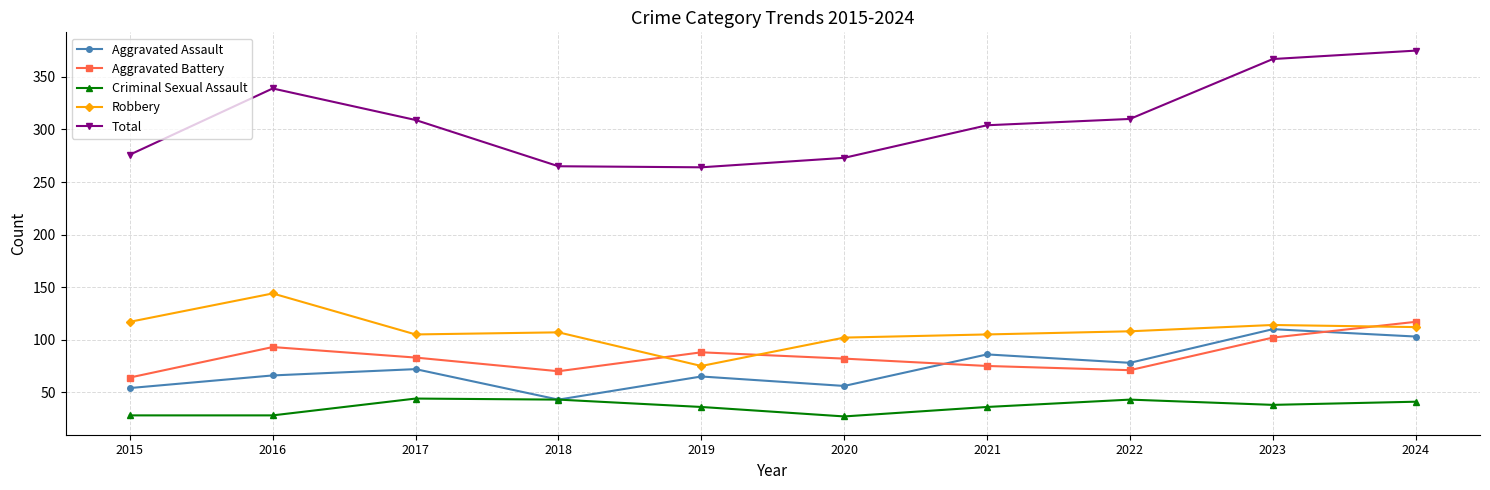

Which series changed the most between 2018 and 2024?

Total